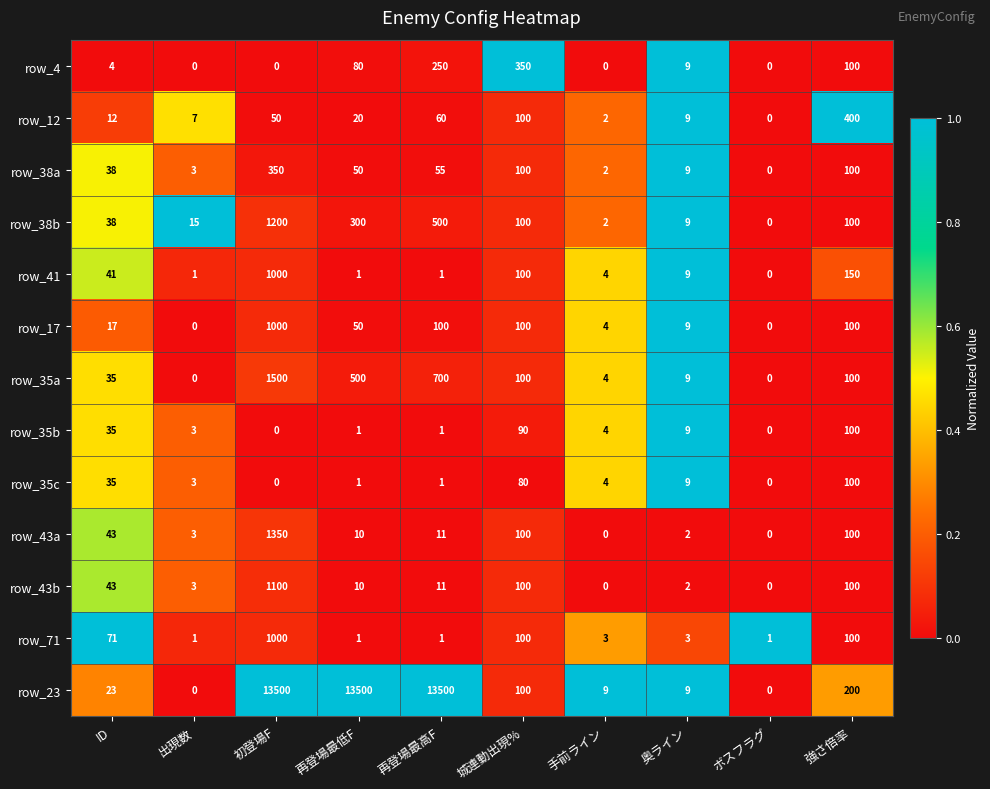

True or false: row_71 has a value of 178 at 強さ倍率.

False